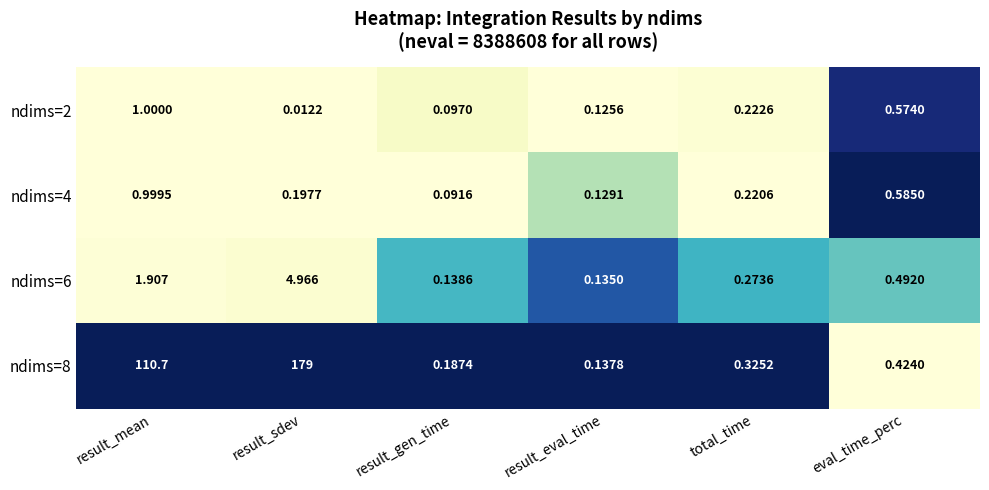

At which label is ndims=6 closest to 2?

result_mean